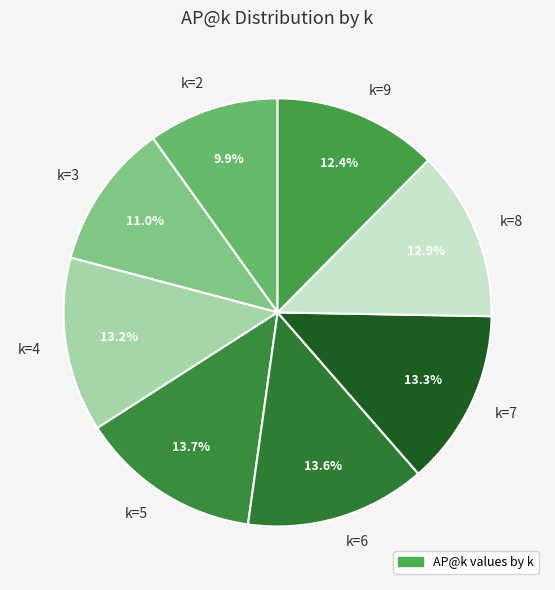

To the nearest percent, what portion does k=2 represent?

10%